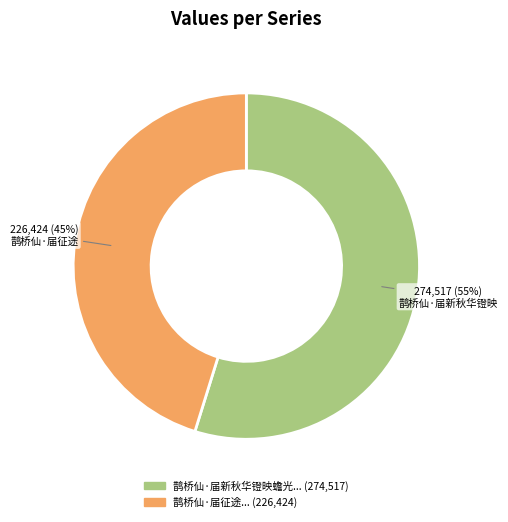

Is there any slice that represents more than half of the pie?

Yes